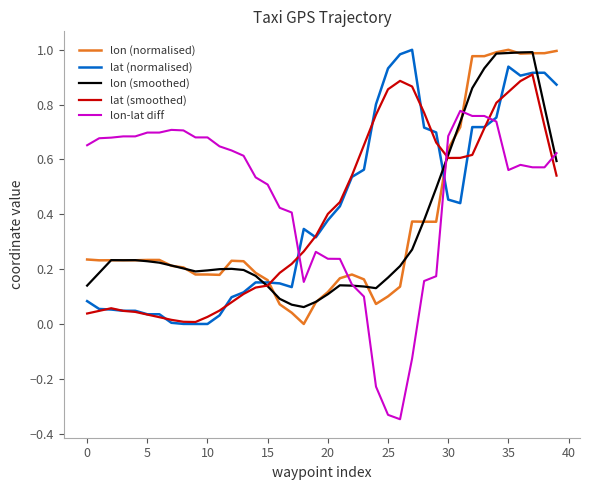

True or false: lon-lat diff and lon (normalised) intersect in this chart.

True